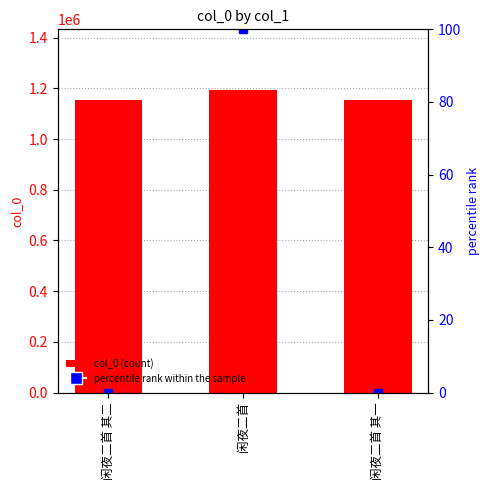

What is the spread (max minus min) of values at 闲夜二首 其二?

1154525